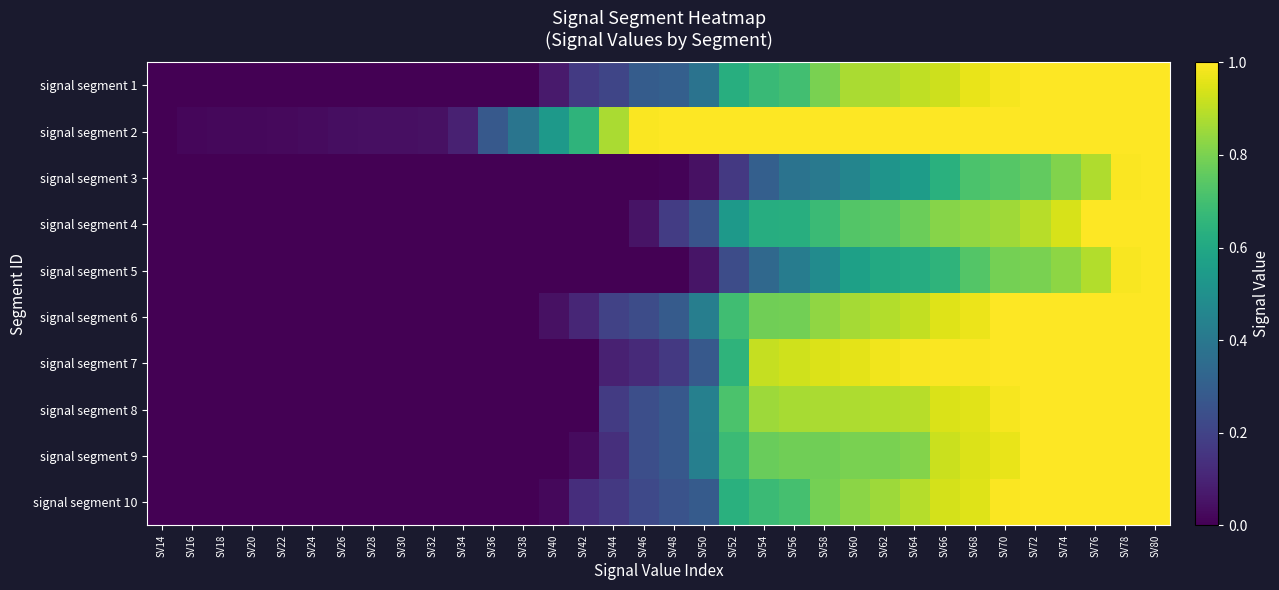

Rank the series by their maximum value, from lowest to highest.

signal segment 5, signal segment 7, signal segment 8, signal segment 10, signal segment 1, signal segment 2, signal segment 3, signal segment 4, signal segment 6, signal segment 9